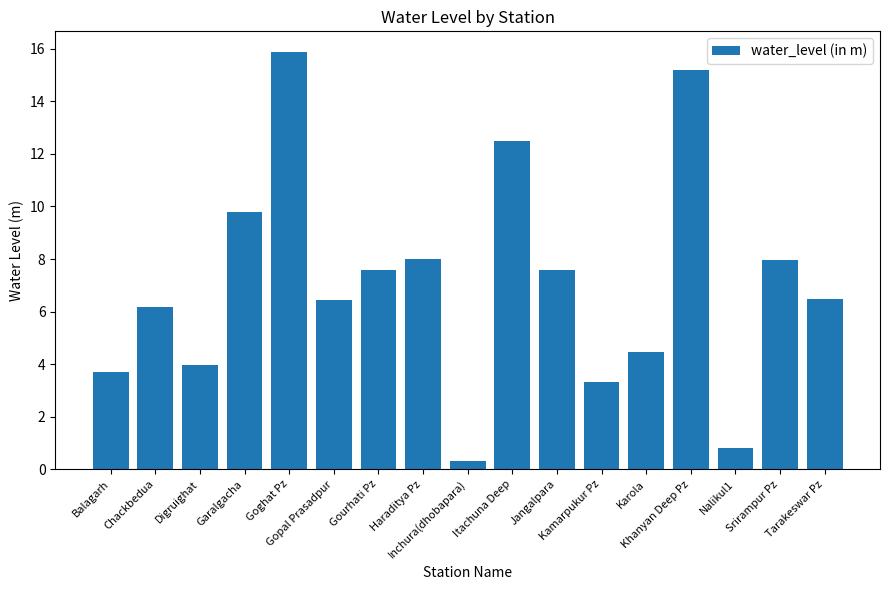

What is the value of the 10th bar from the left?

12.5